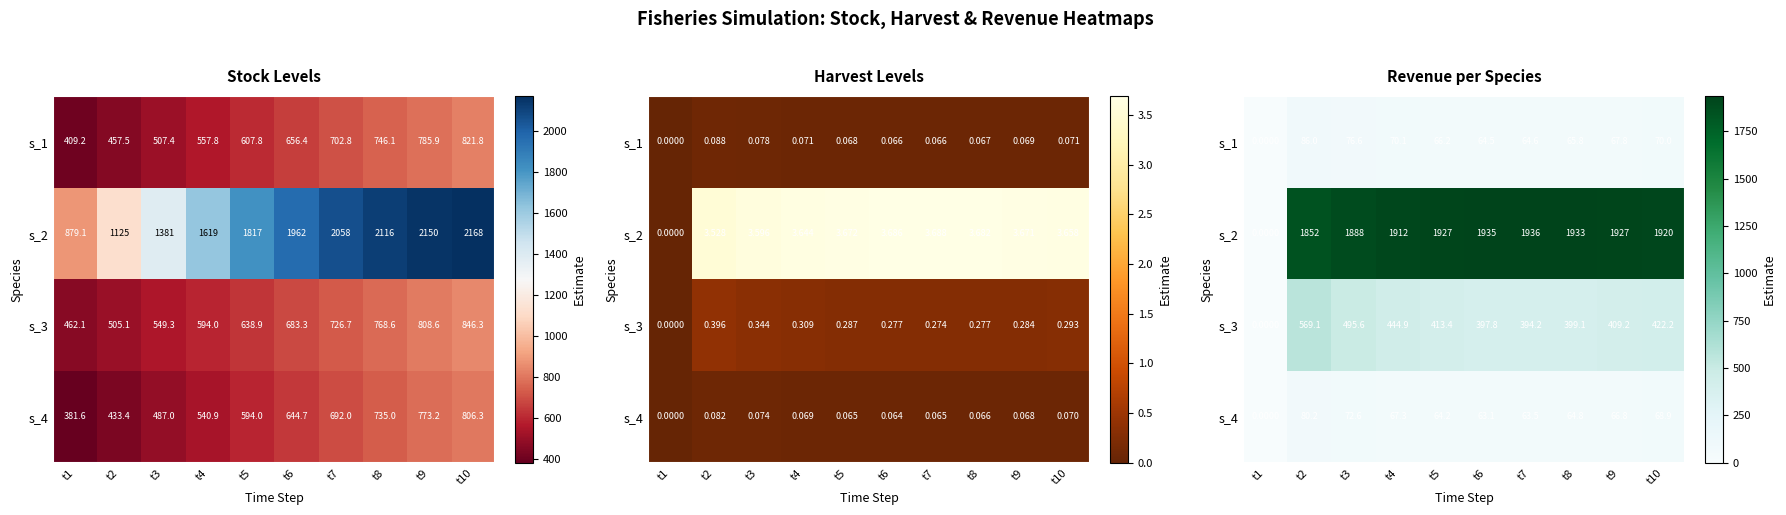

Which series has the largest total across all categories?

s_2